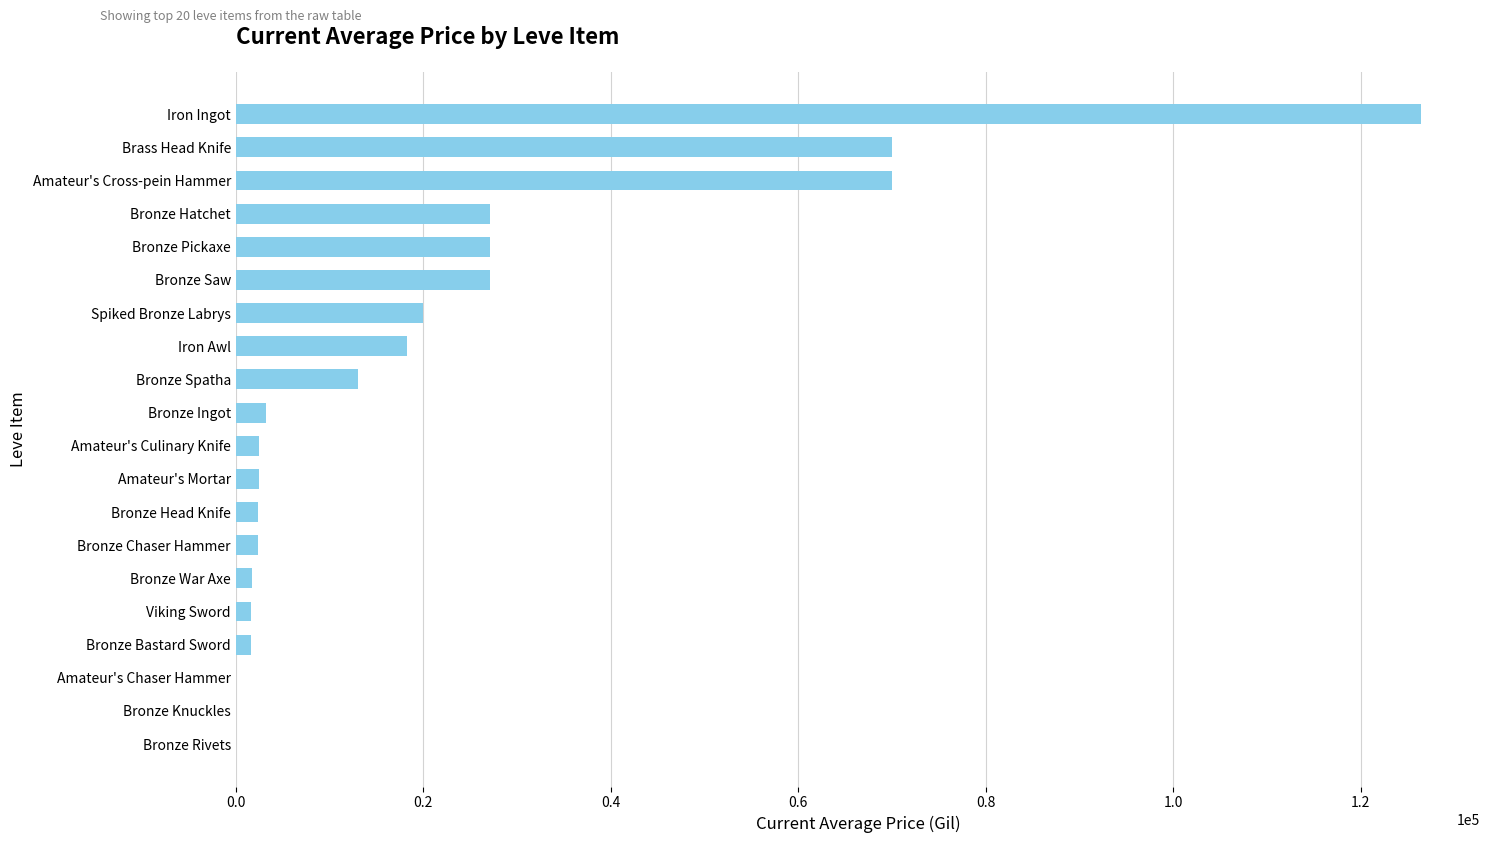

What is the sum of all values?

417173.9